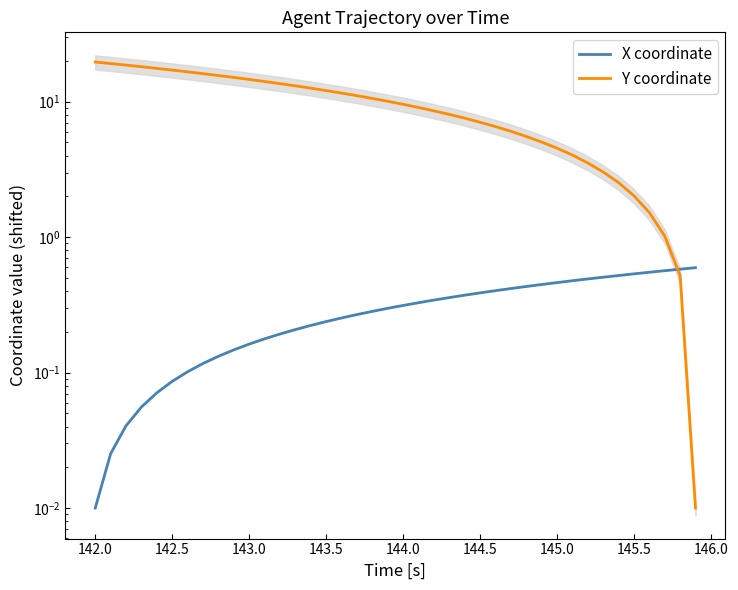

Which series has the largest range (max minus min)?

Y coordinate